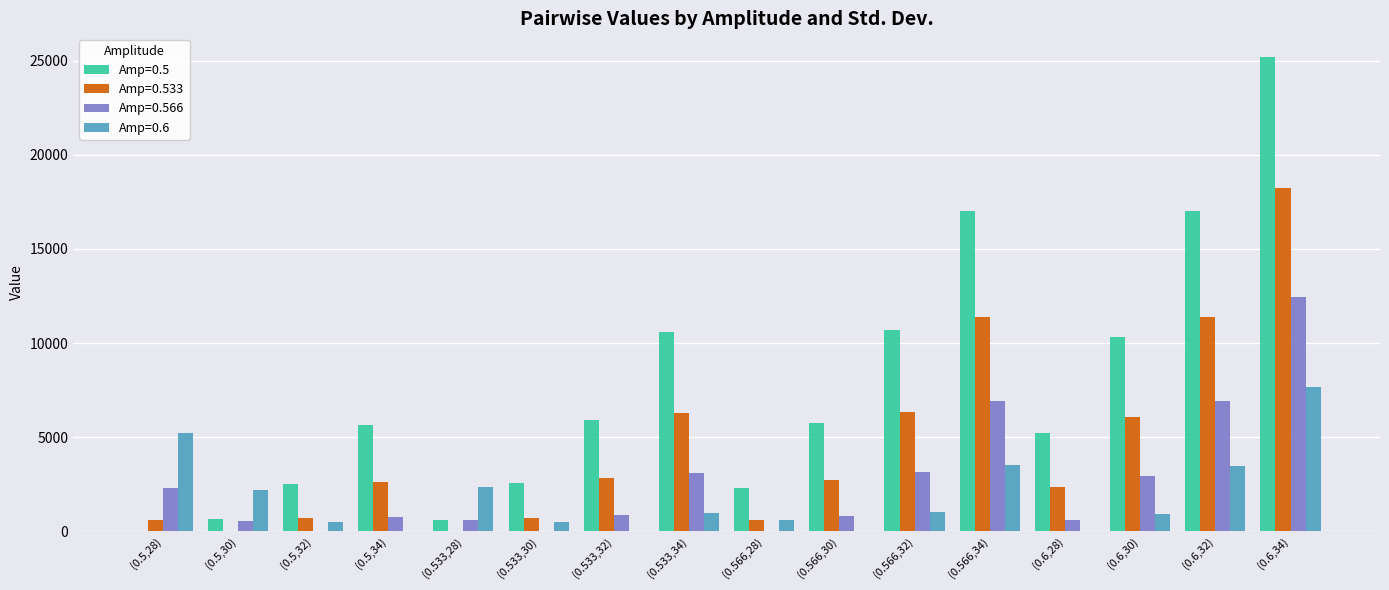

What is the sum of all Amp=0.5 values?

122144.3